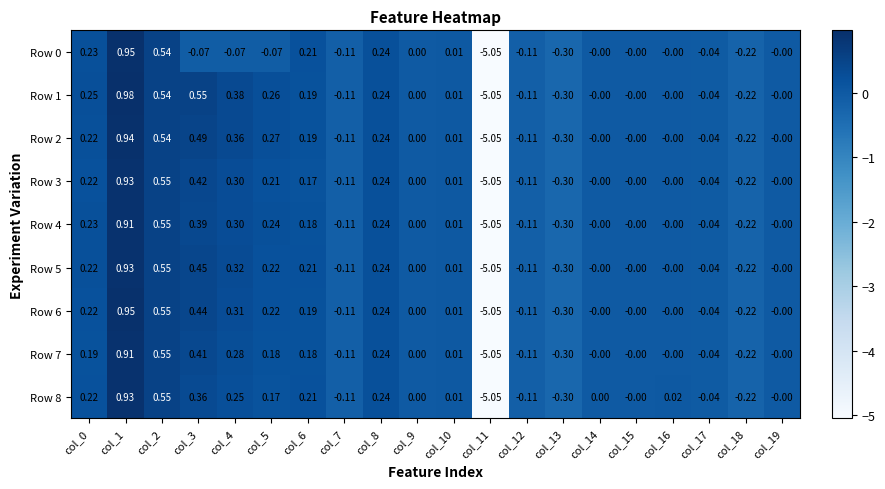

Between col_9 and col_1, which is larger?

col_1